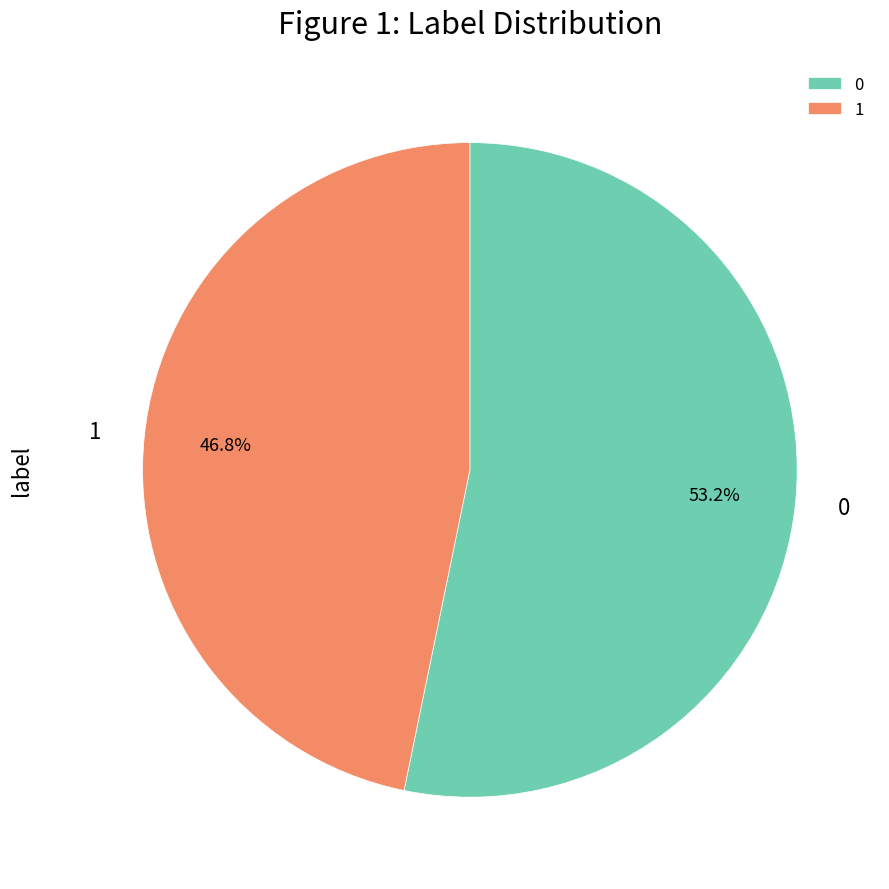

What percentage do 1 and 0 together represent?

100.0%